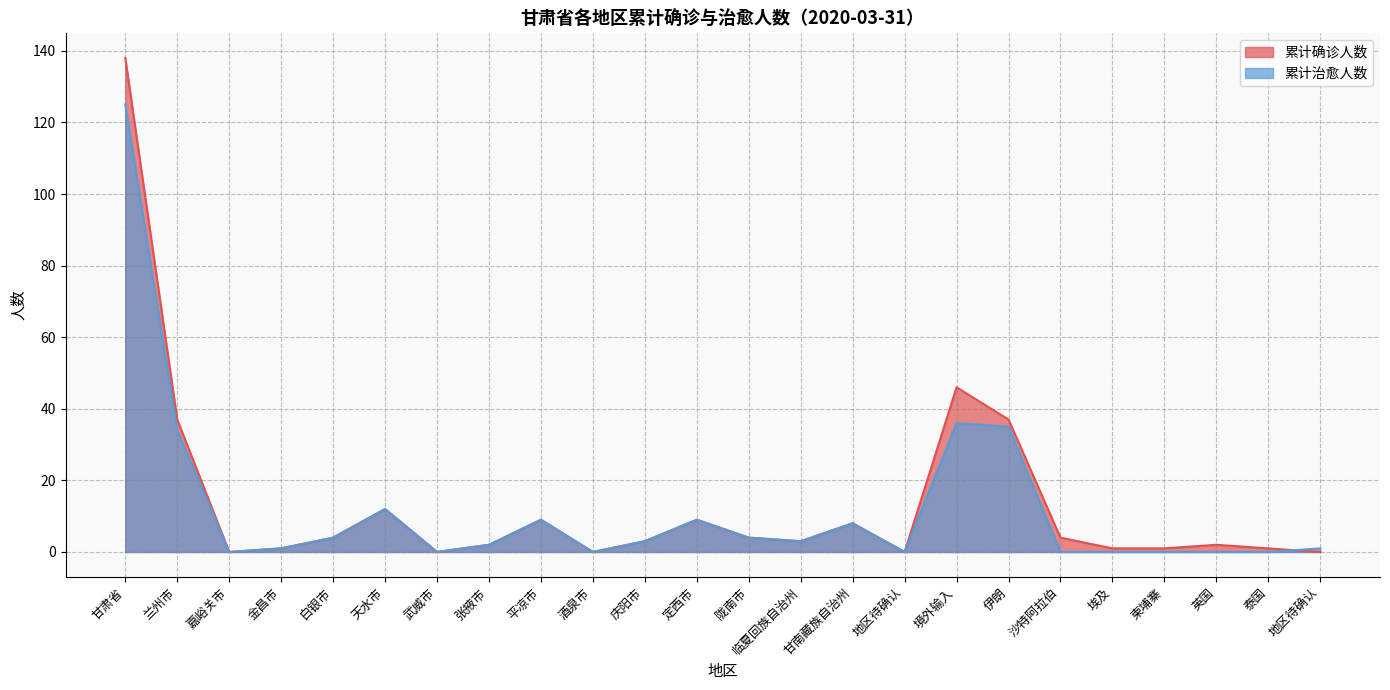

What is the sum of all 累计确诊人数 values?

322